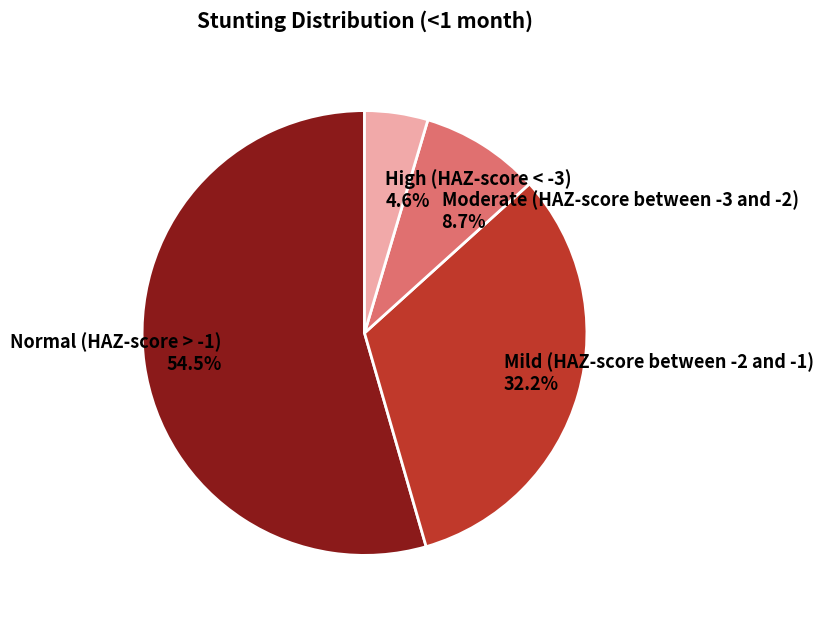

Is Normal (HAZ-score > -1) 54.5% the majority of the pie?

Yes